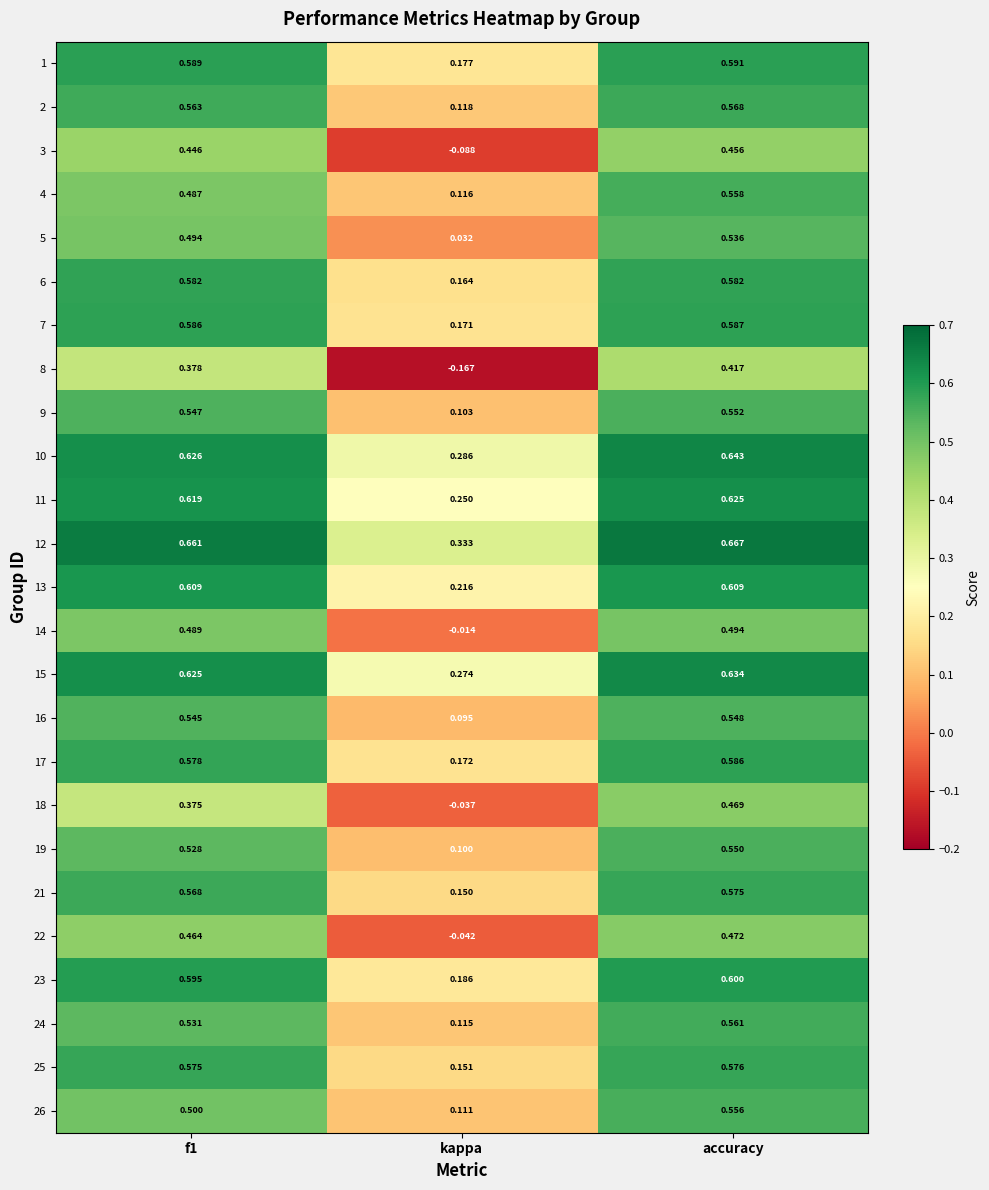

At which category does the chart reach its minimum across all series?

kappa